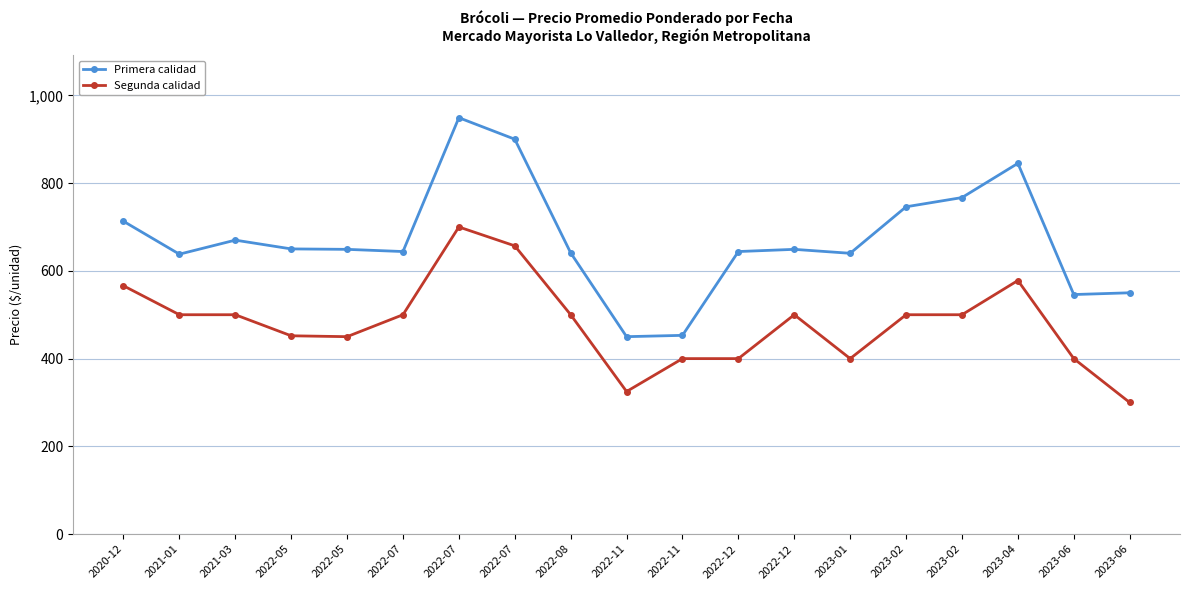

True or false: Segunda calidad has a value of 780 at 2022-05.

False